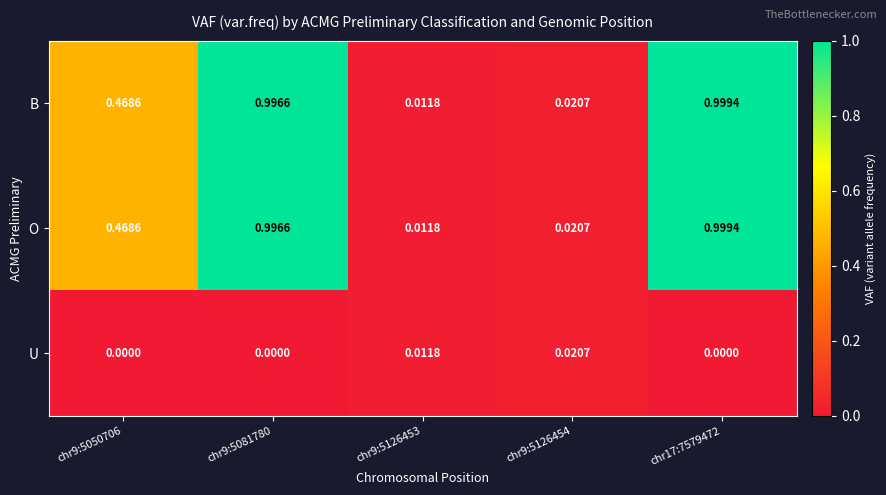

How many data points does each series have?

5